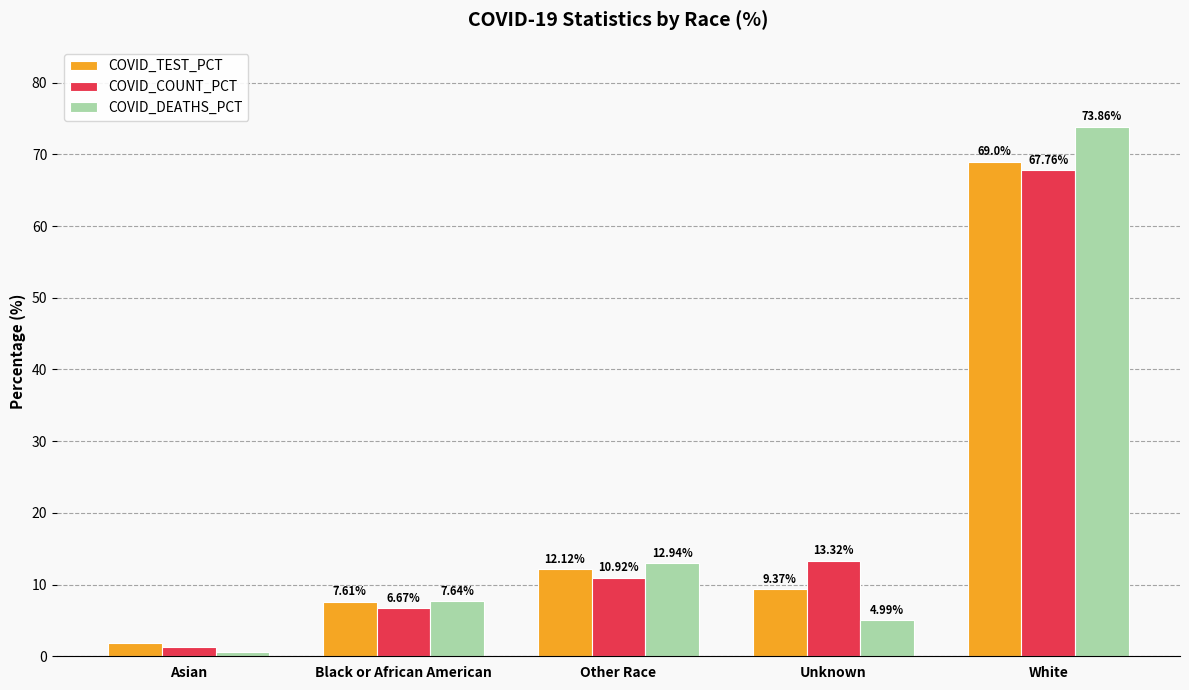

At which label is COVID_TEST_PCT closest to 35?

Other Race